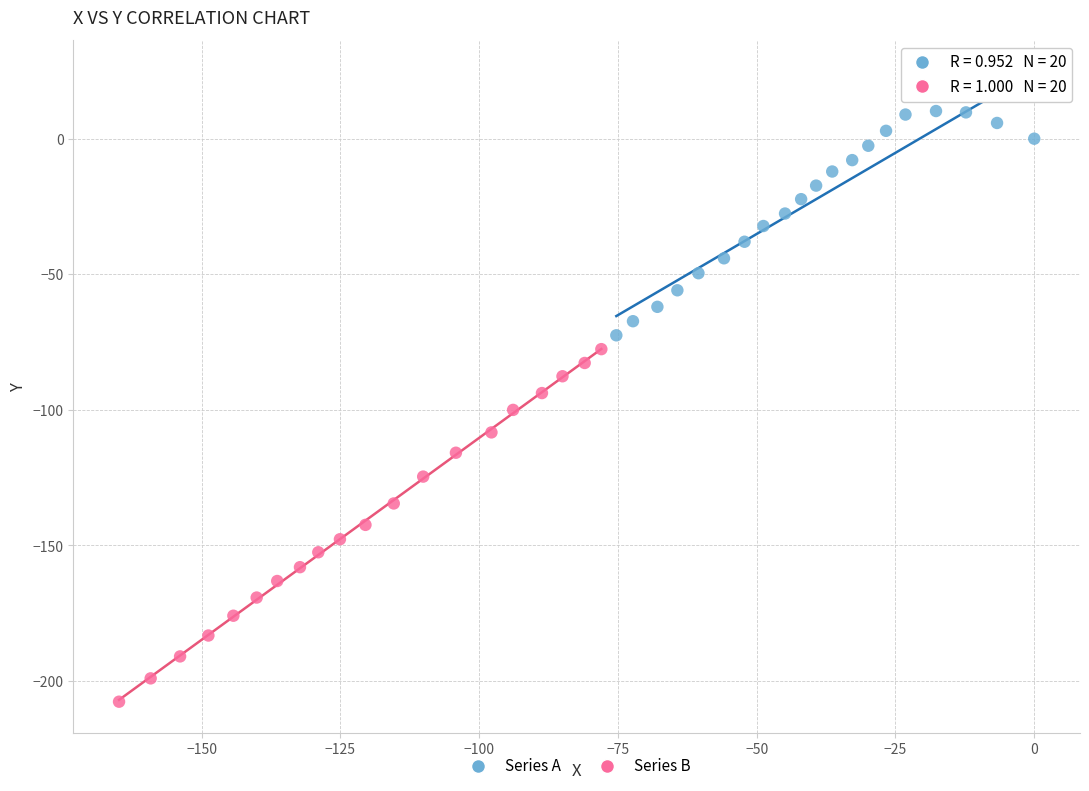

Which series contains the lowest Y value?

Series B